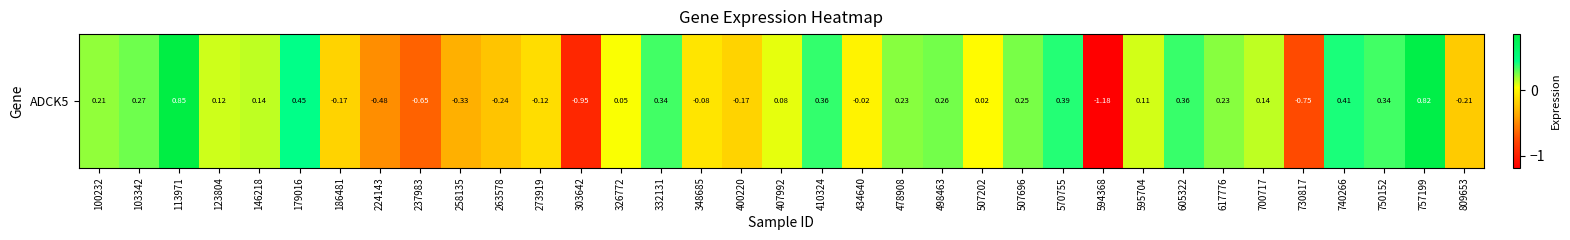

Reading left to right, transcribe all the data shown in this chart.

0.2	0.3	0.9	0.1	0.1	0.4	-0.2	-0.5	-0.7	-0.3	-0.2	-0.1	-0.9	0.0	0.3	-0.1	-0.2	0.1	0.4	-0.0	0.2	0.3	0.0	0.3	0.4	-1.2	0.1	0.4	0.2	0.1	-0.8	0.4	0.3	0.8	-0.2